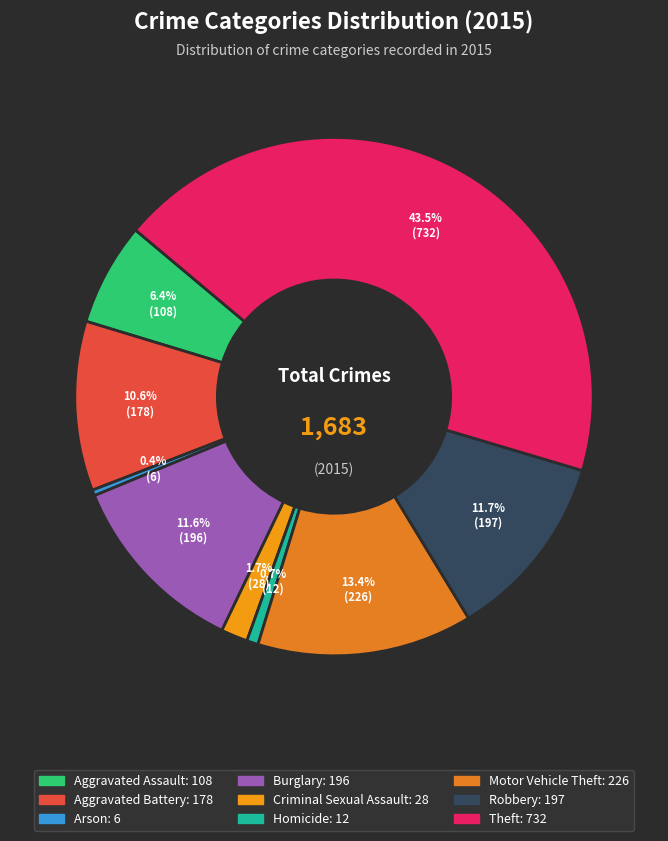

Does any single category account for the majority?

No